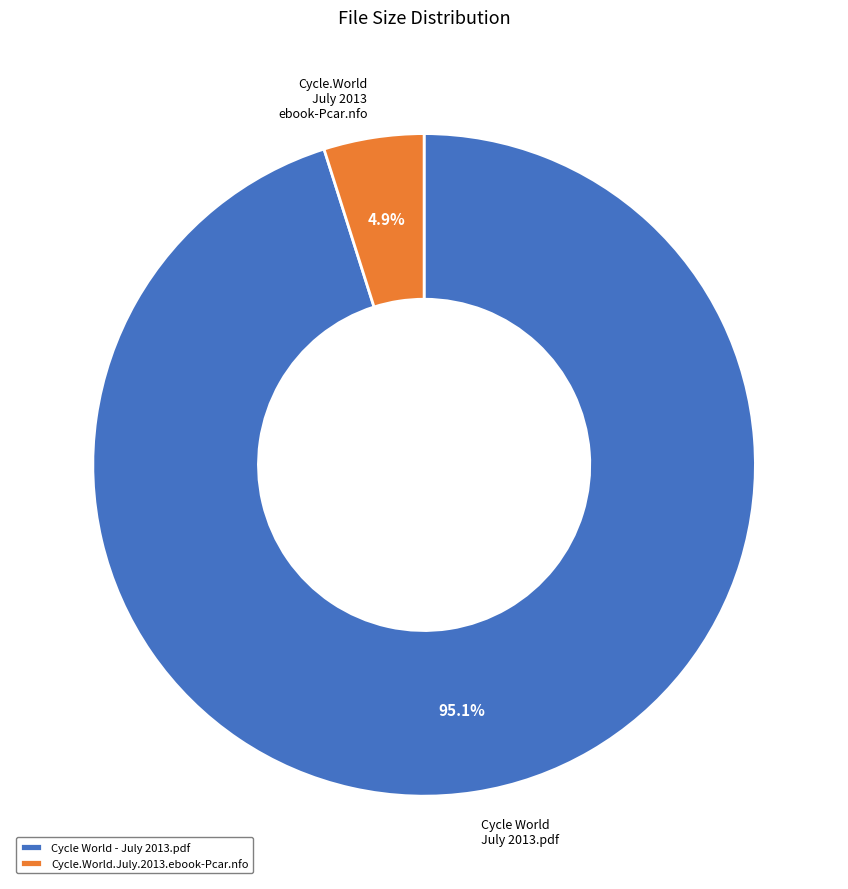

True or false: Cycle World - July 2013.pdf accounts for 90% of the total.

False